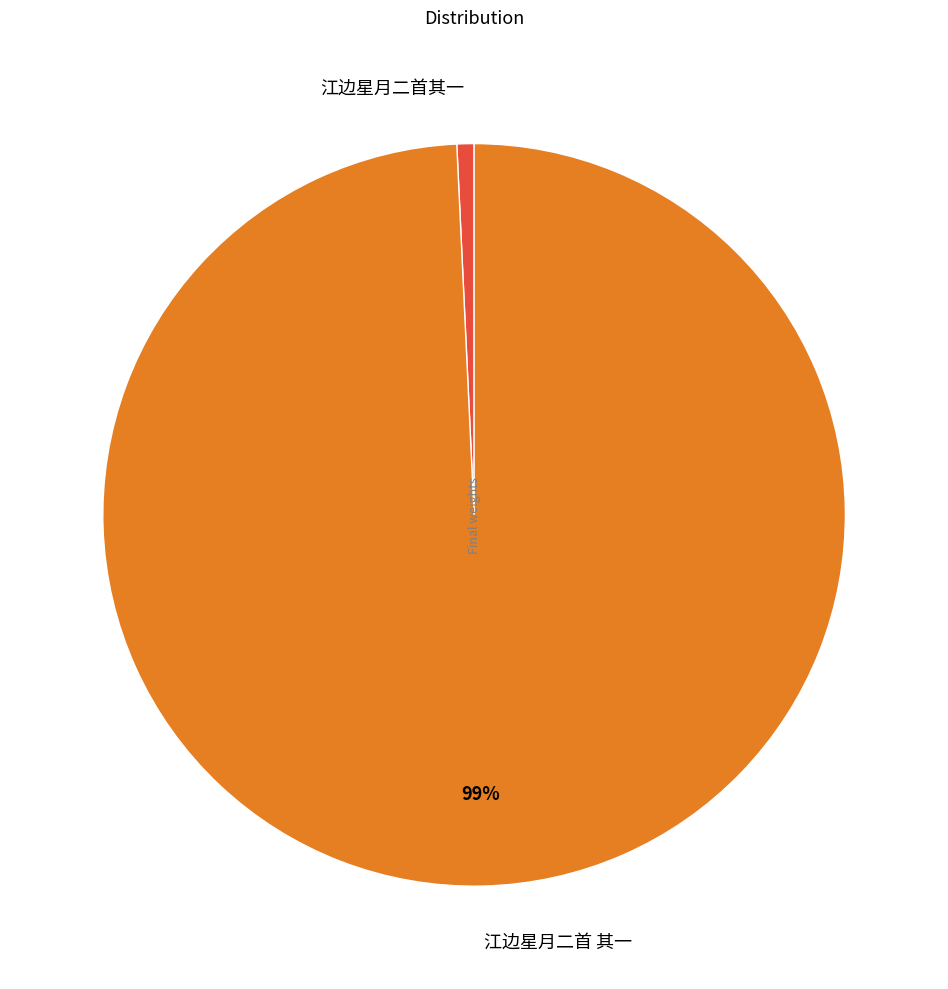

Rank the categories by value from lowest to highest.

江边星月二首其一, 江边星月二首 其一